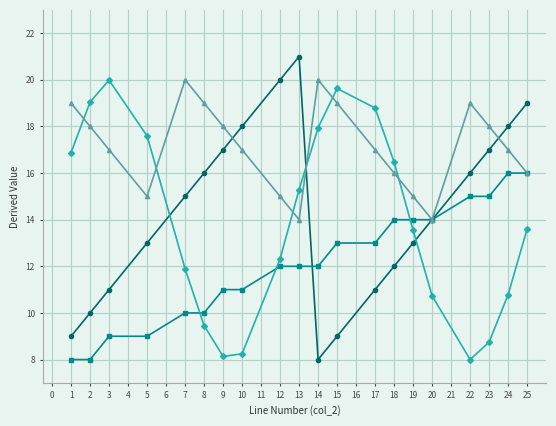

Count the number of categories in the chart.

20